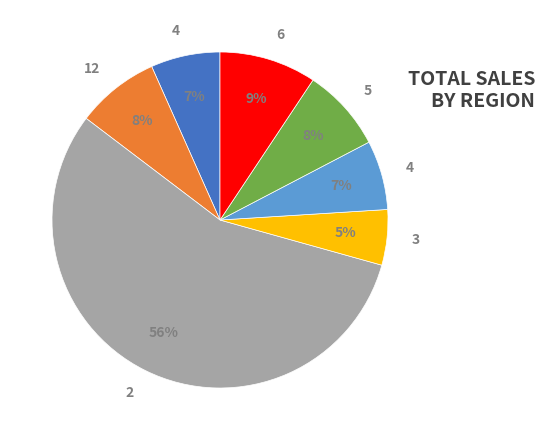

To the nearest percent, what is the average slice percentage?

14%